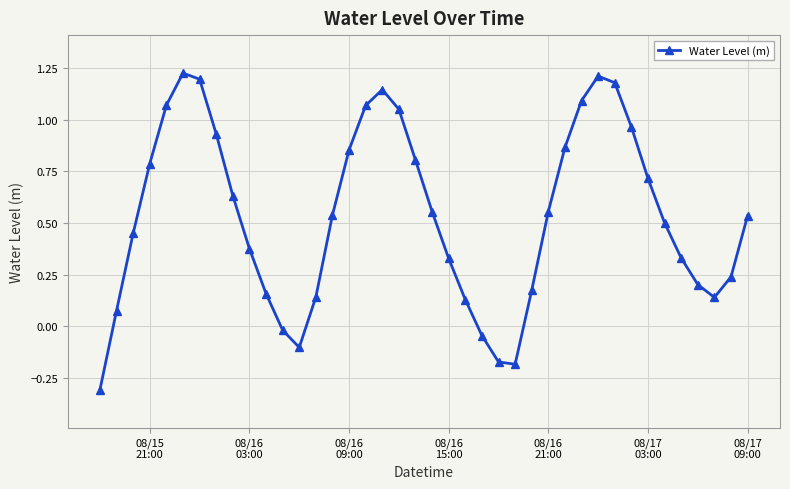

What is the difference between the maximum and minimum values?

1.5